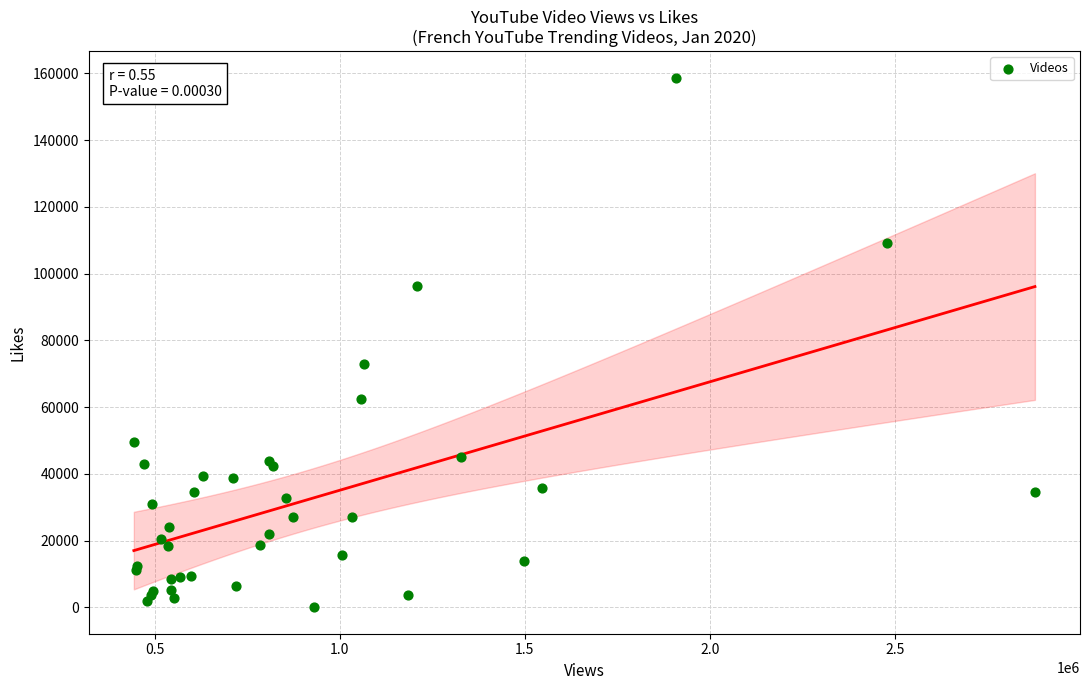

What Y value in the scatter plot is closest to 79373?

72855